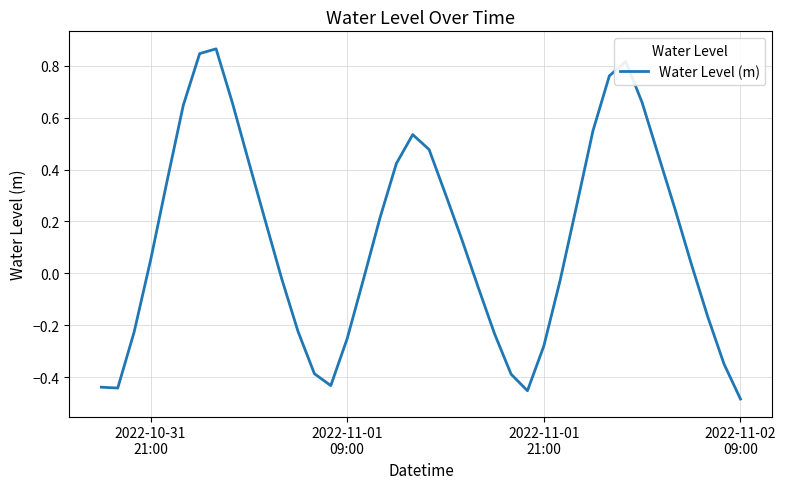

What is the difference between the maximum and minimum values?

1.3